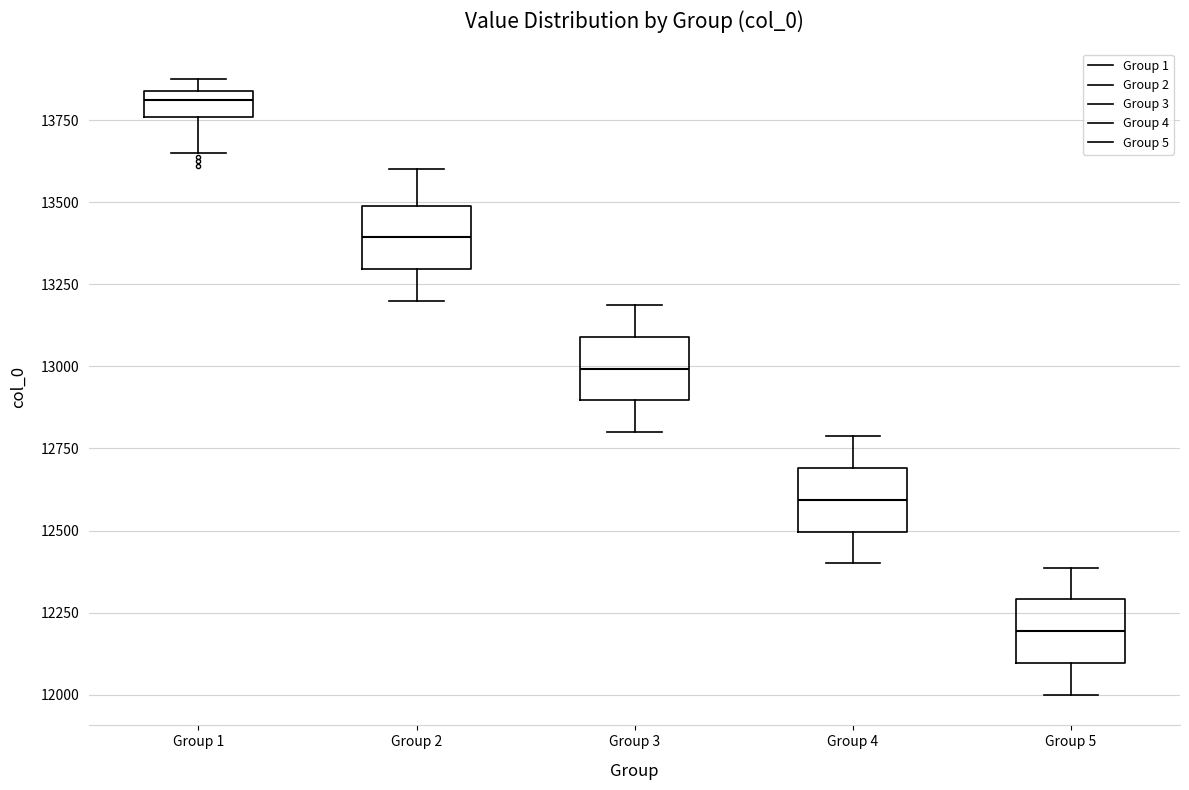

Reading left to right, transcribe this box plot: for each box, give where its median line is, the range the box spans, and where its two whiskers end, as read against the y-axis. The values are not printed on the chart, so give them approximately, as read against the axis.

Group 1: median 13800, box 13750 to 13850, whiskers 13650 to 13900
Group 2: median 13400, box 13300 to 13500, whiskers 13200 to 13600
Group 3: median 13000, box 12900 to 13100, whiskers 12800 to 13200
Group 4: median 12600, box 12500 to 12700, whiskers 12400 to 12800
Group 5: median 12200, box 12100 to 12300, whiskers 12000 to 12400